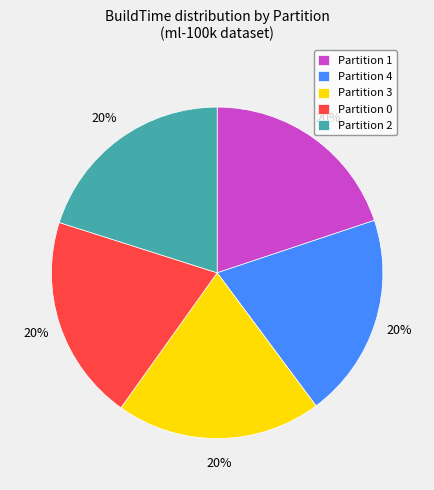

The Partition 4 slice represents 20% of the pie. True or false?

True